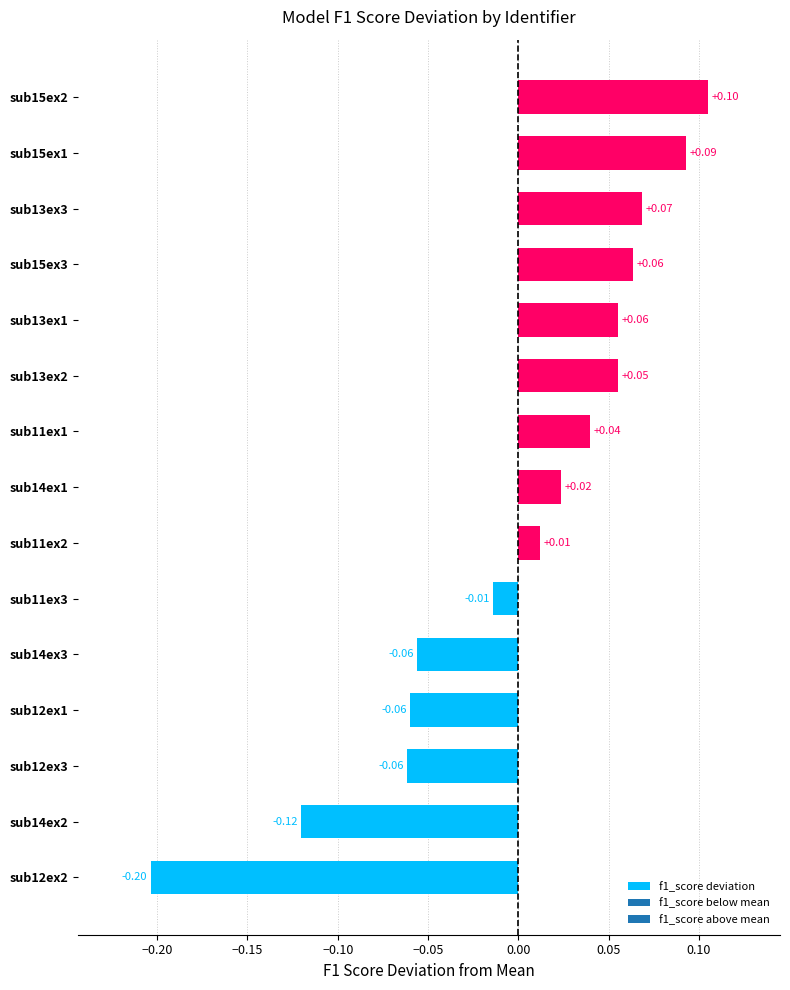

Count the number of data series in this chart.

1